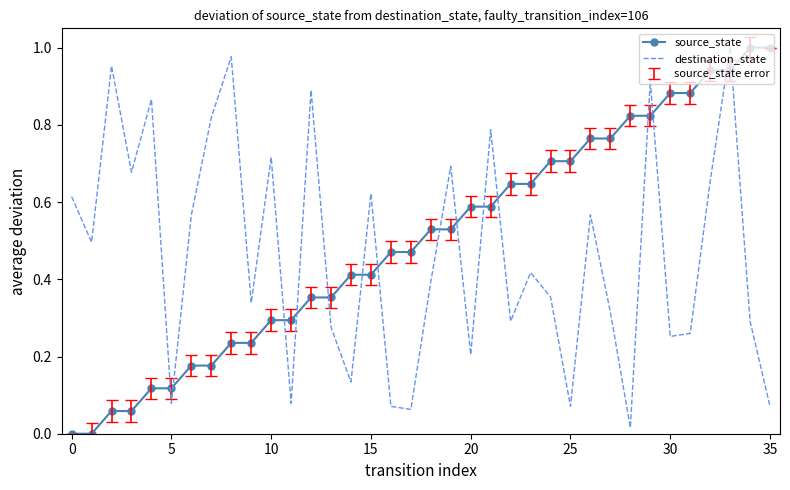

Which series has the largest total across all categories?

source_state